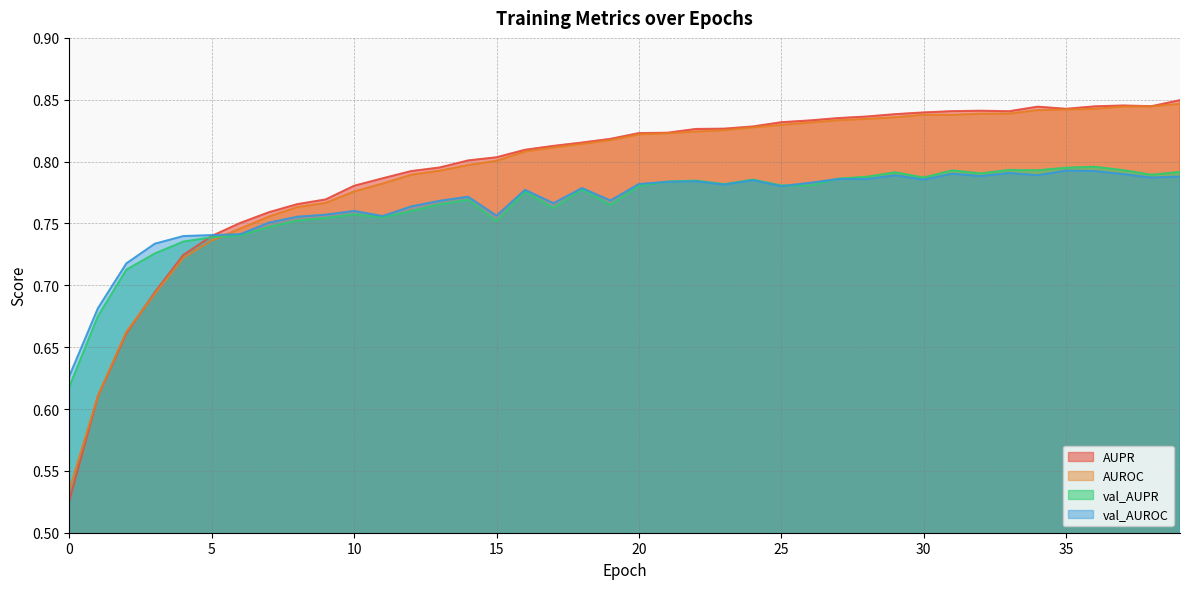

Count the val_AUPR values in the range 0 to 1.

40